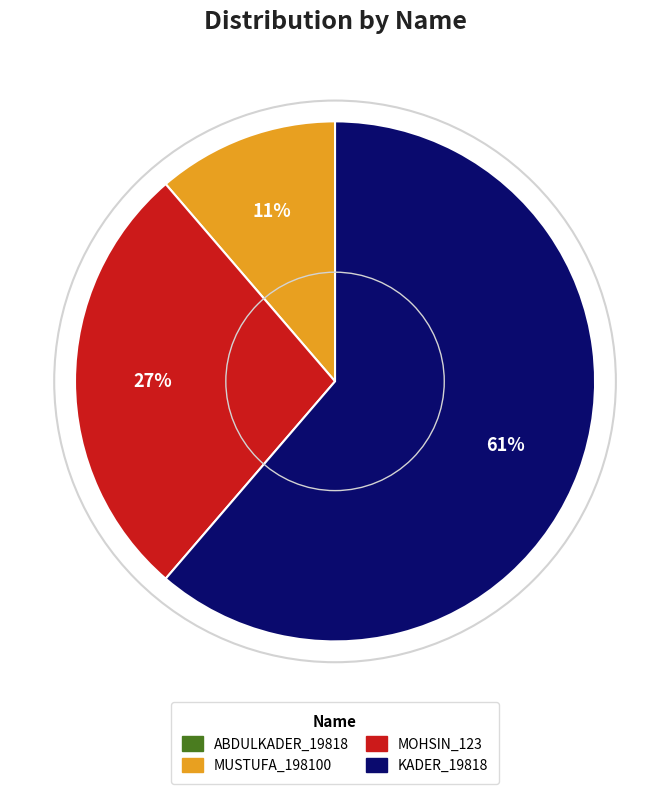

Which category has the biggest portion of the pie?

KADER_19818